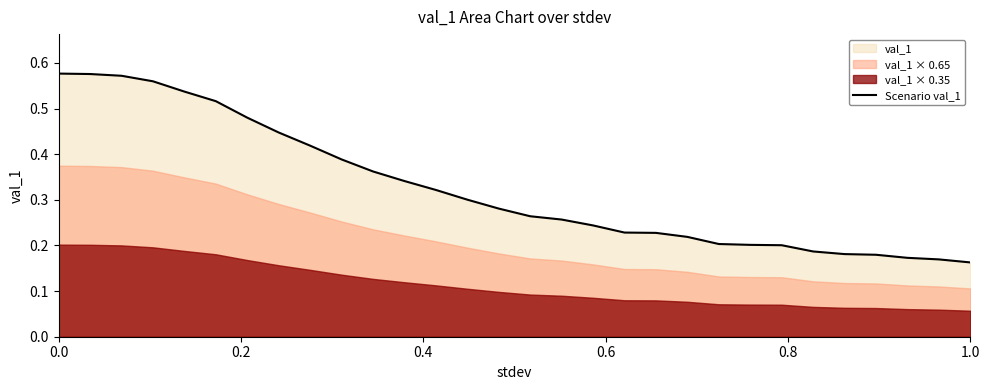

What is the value of the 23rd point from the left?

0.2